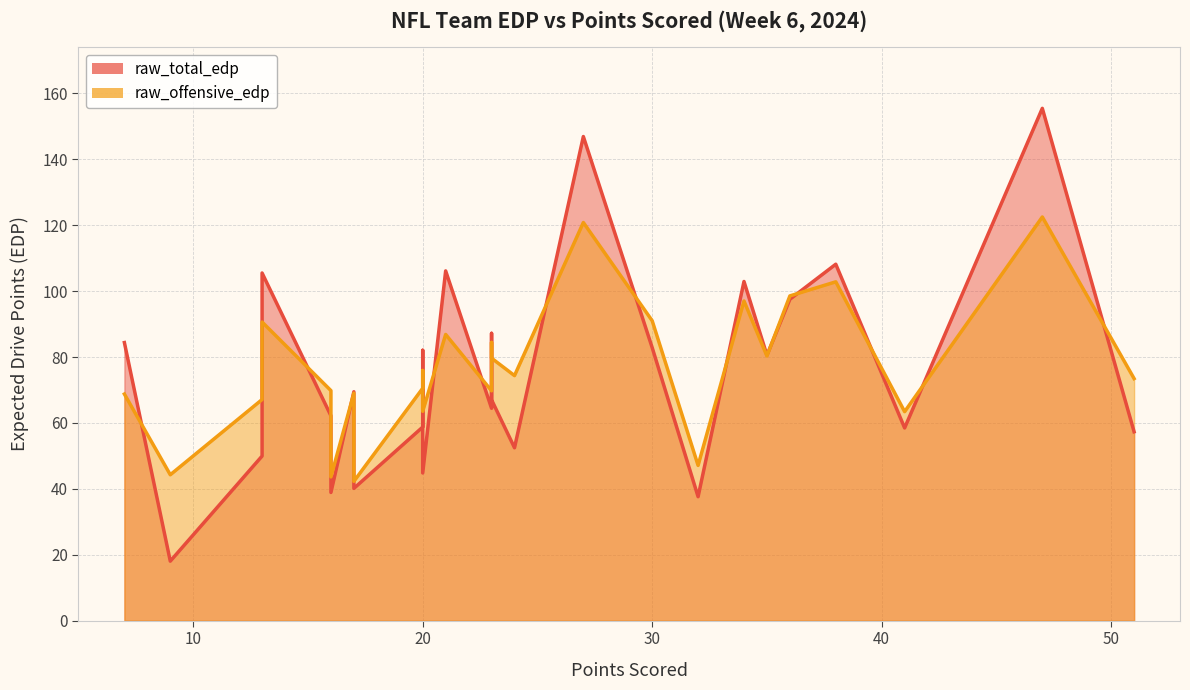

What are all the series names shown in the legend?

raw_total_edp, raw_offensive_edp